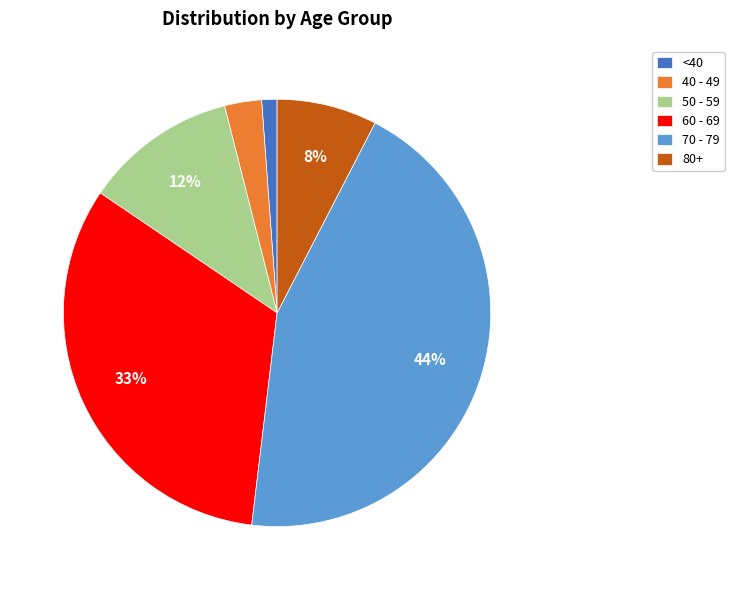

Rank the categories by value from highest to lowest.

70 - 79, 60 - 69, 50 - 59, 80+, 40 - 49, <40